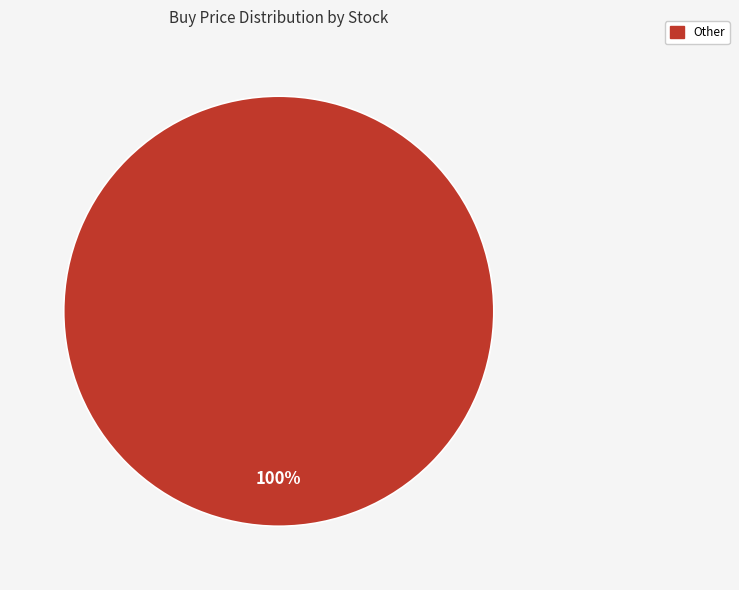

Is there a majority slice in this chart?

Yes